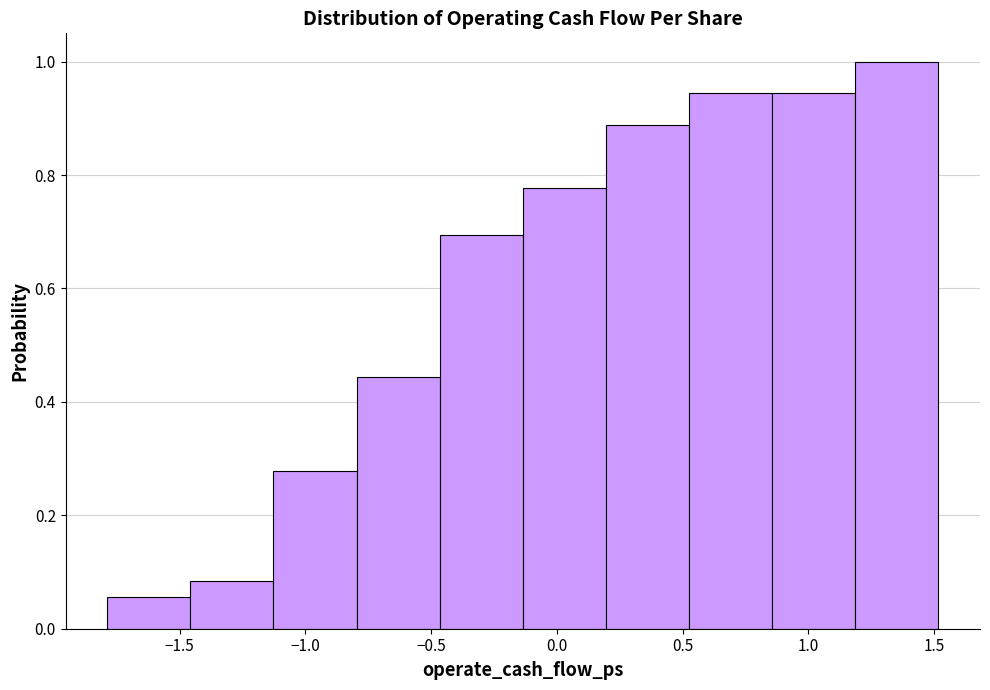

How tall is the bar that spans 0.85 to 1.20 on the x-axis? Neither the bar edges nor the heights are printed on the chart, so give them approximately, as read against the axes.

0.94